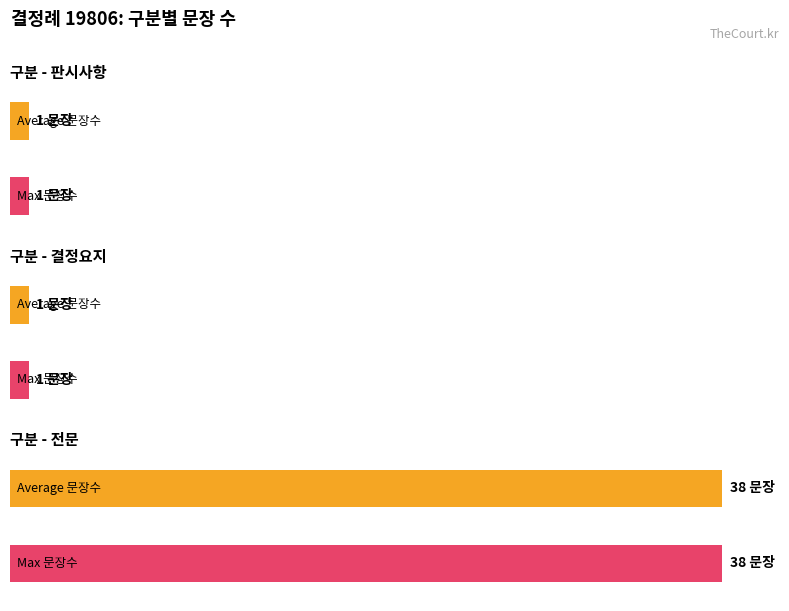

Is it true that 결정요지 equals 1 at 결정요지?

True